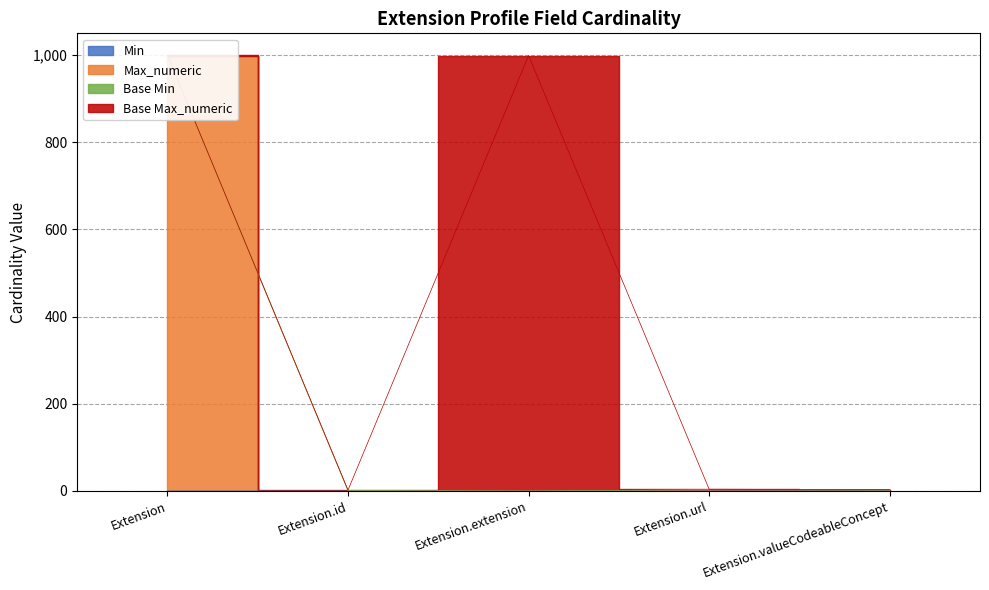

At which category does the chart reach its minimum across all series?

Extension